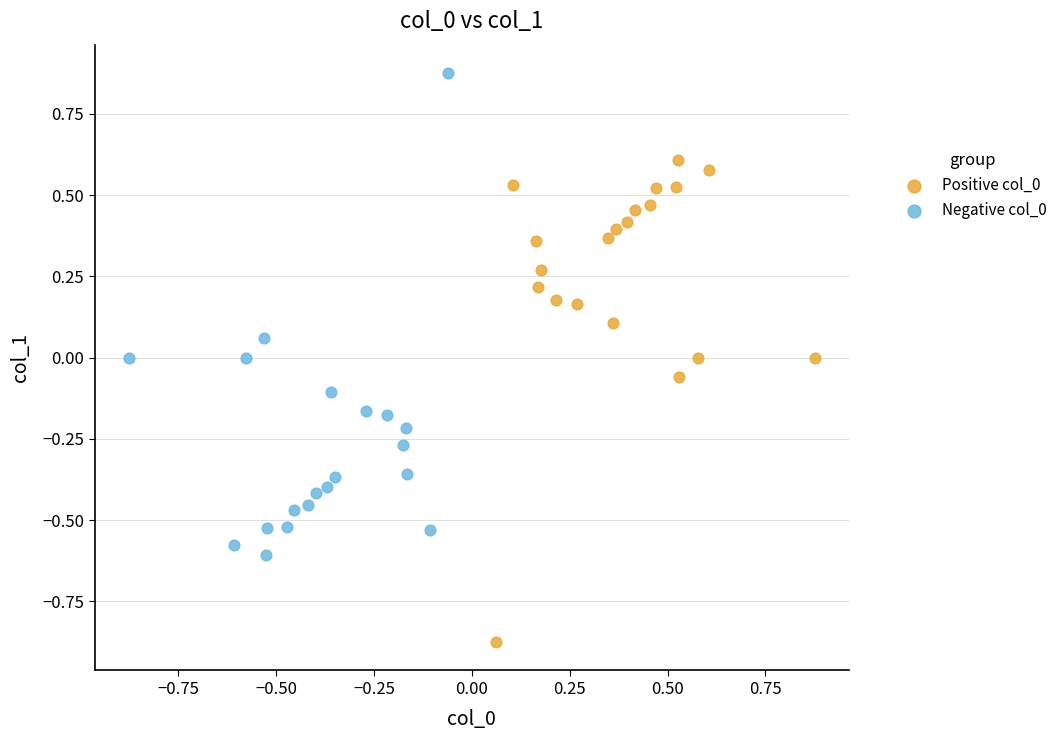

Which series contains the lowest Y value?

Positive col_0